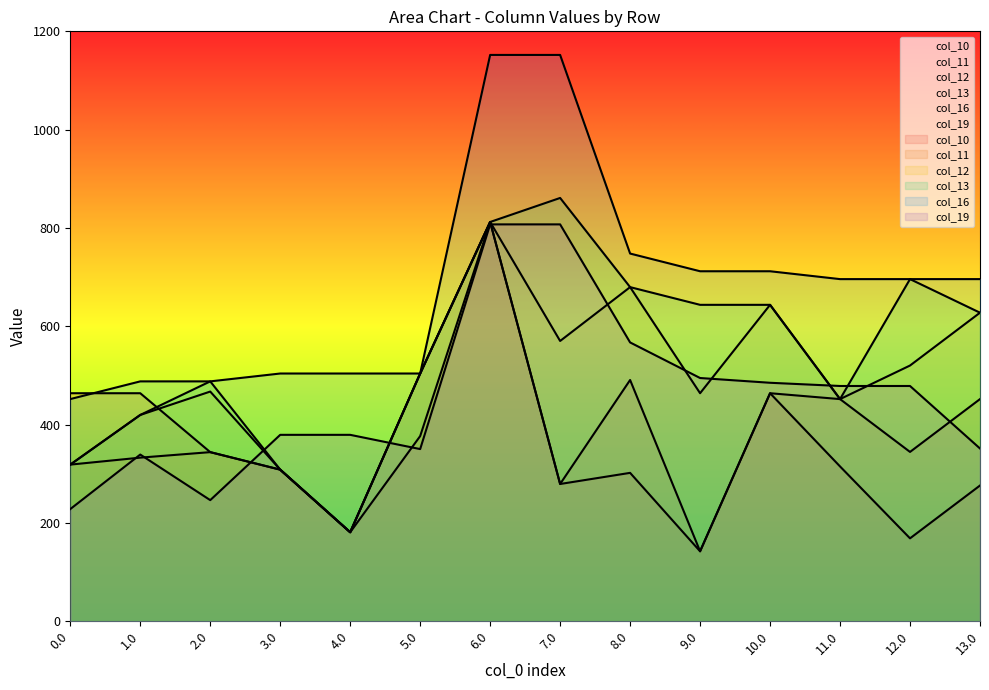

Reading right to left, transcribe all the data shown in this chart.

col_10: 13.0=276.2	12.0=168.7	11.0=315.0	10.0=463.9	9.0=142.4	8.0=301.9	7.0=279.3	6.0=812.2	5.0=376.7	4.0=181.2	3.0=308.4	2.0=344.1	1.0=463.9	0.0=463.9
col_11: 13.0=451.9	12.0=344.5	11.0=451.9	10.0=463.9	9.0=142.4	8.0=490.8	7.0=279.3	6.0=812.2	5.0=504.0	4.0=181.2	3.0=308.4	2.0=344.1	1.0=332.9	0.0=318.7
col_12: 13.0=627.7	12.0=520.2	11.0=451.9	10.0=643.7	9.0=463.9	8.0=679.7	7.0=570.2	6.0=812.2	5.0=504.0	4.0=181.2	3.0=308.4	2.0=467.3	1.0=419.7	0.0=318.7
col_13: 13.0=627.7	12.0=696.0	11.0=451.9	10.0=643.7	9.0=643.7	8.0=679.7	7.0=861.1	6.0=812.2	5.0=504.0	4.0=181.2	3.0=308.4	2.0=488.0	1.0=419.7	0.0=318.7
col_16: 13.0=696.0	12.0=696.0	11.0=696.0	10.0=712.0	9.0=712.0	8.0=748.0	7.0=1152.0	6.0=1152.0	5.0=504.0	4.0=504.0	3.0=504.0	2.0=488.0	1.0=488.0	0.0=452.0
col_19: 13.0=351.5	12.0=478.6	11.0=478.6	10.0=485.2	9.0=494.8	8.0=567.2	7.0=807.3	6.0=807.3	5.0=350.3	4.0=379.3	3.0=379.3	2.0=246.4	1.0=339.2	0.0=228.3